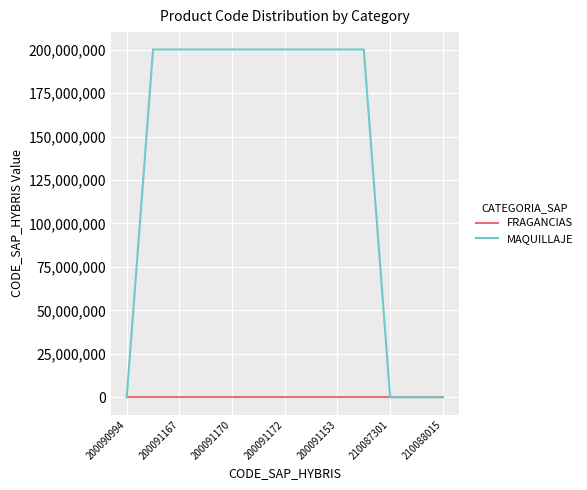

Which series has the widest spread of values?

MAQUILLAJE